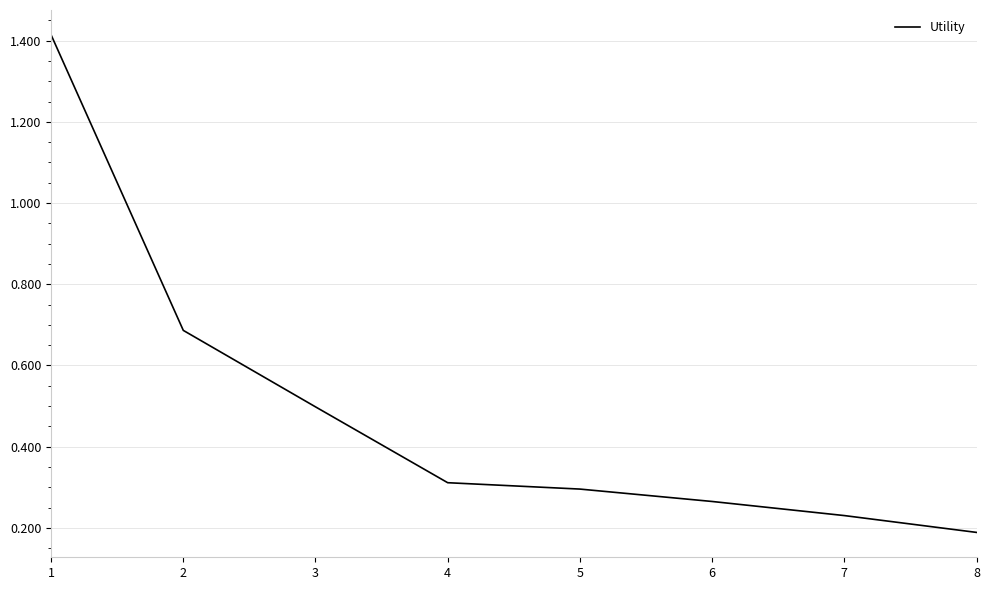

Is this an area chart (filled region under the line)?

No